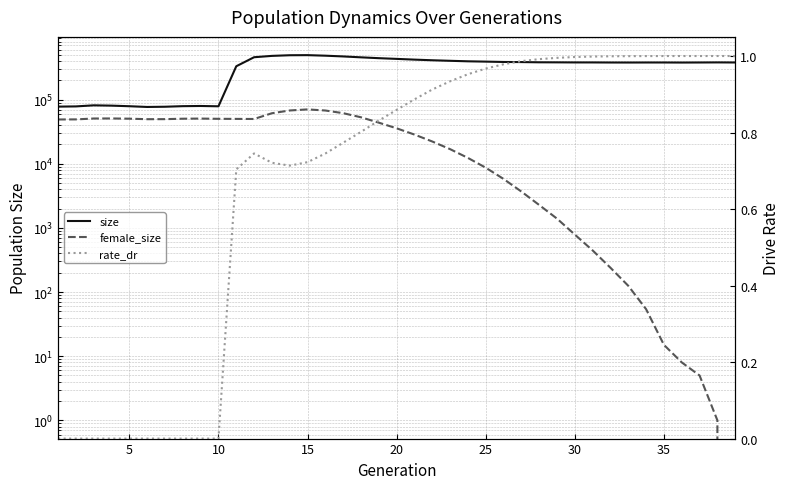

True or false: female_size and size cross at least once.

False